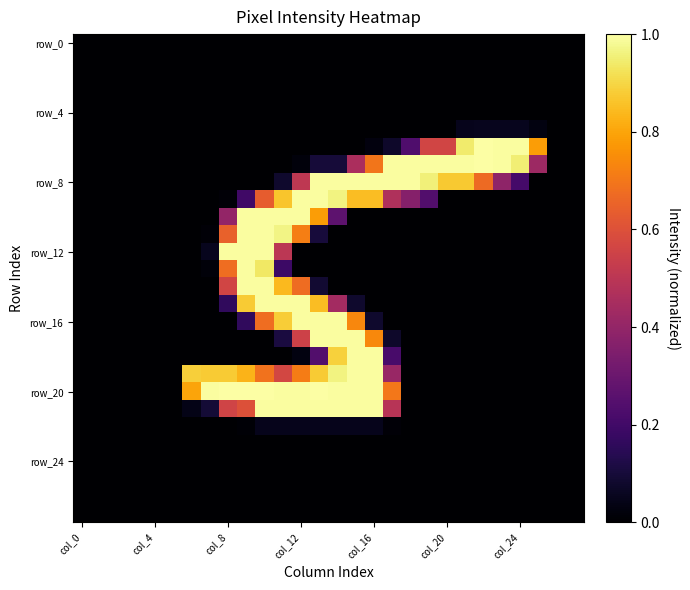

What is the maximum value shown in the chart?

1.0